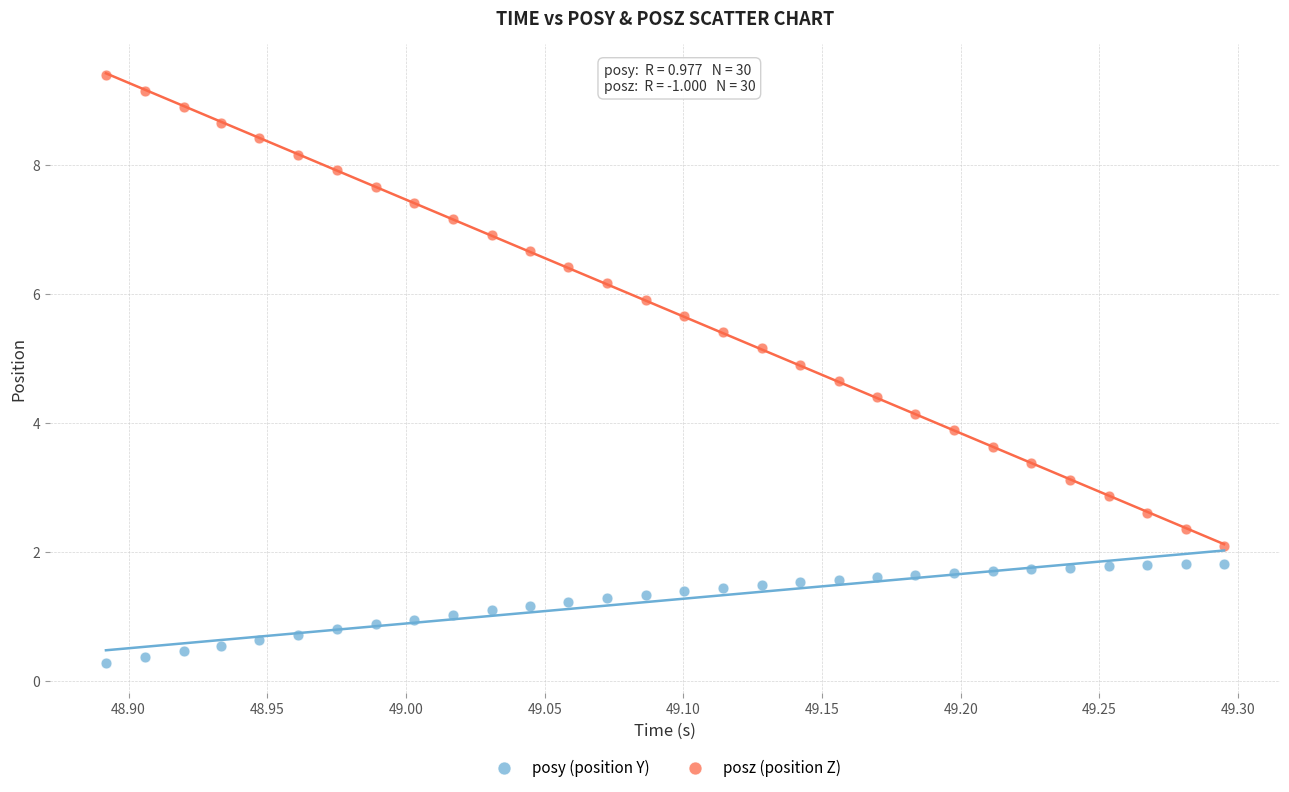

Across all data points, what is the range of Y values (max minus min)?

9.1